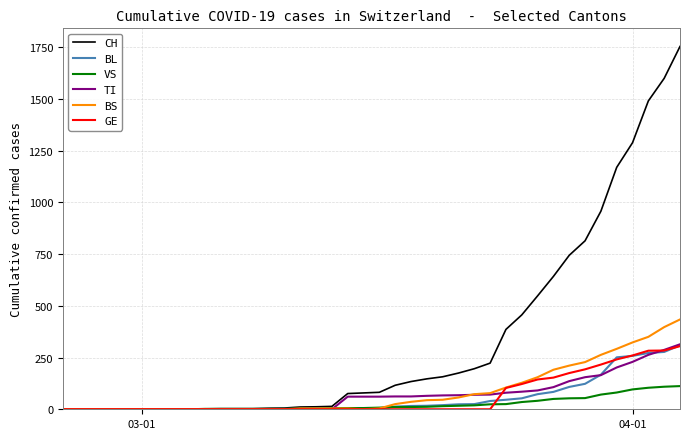

What is the maximum value shown in the chart?

1753